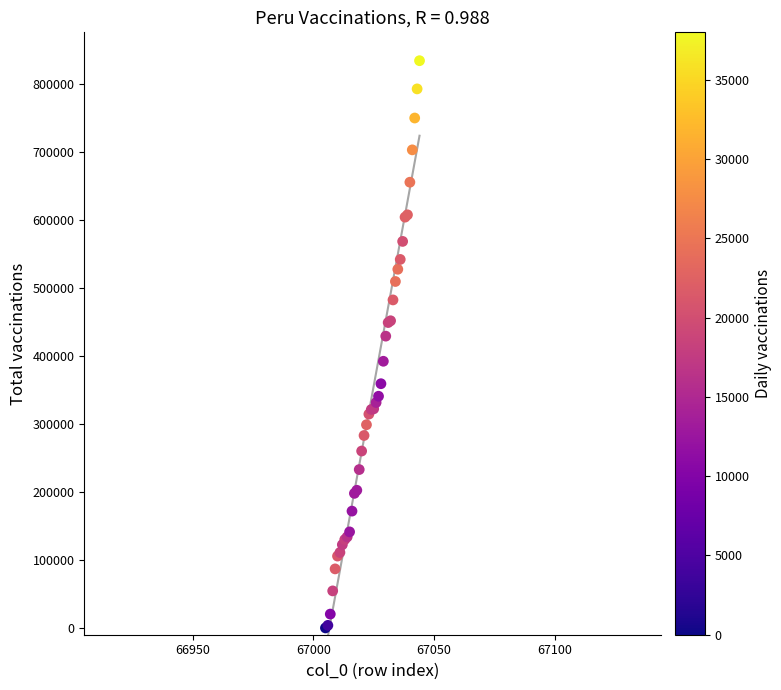

What Y value in the scatter plot is closest to 417413?

429420